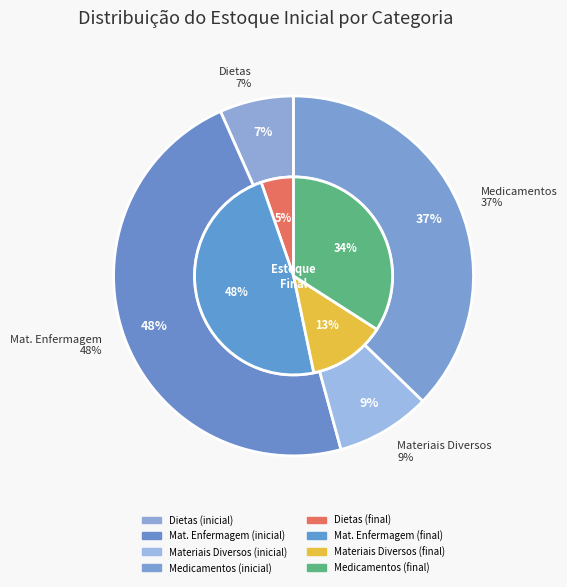

To the nearest percent, what is the combined percentage of Mat. Enfermagem and Medicamentos?

85%